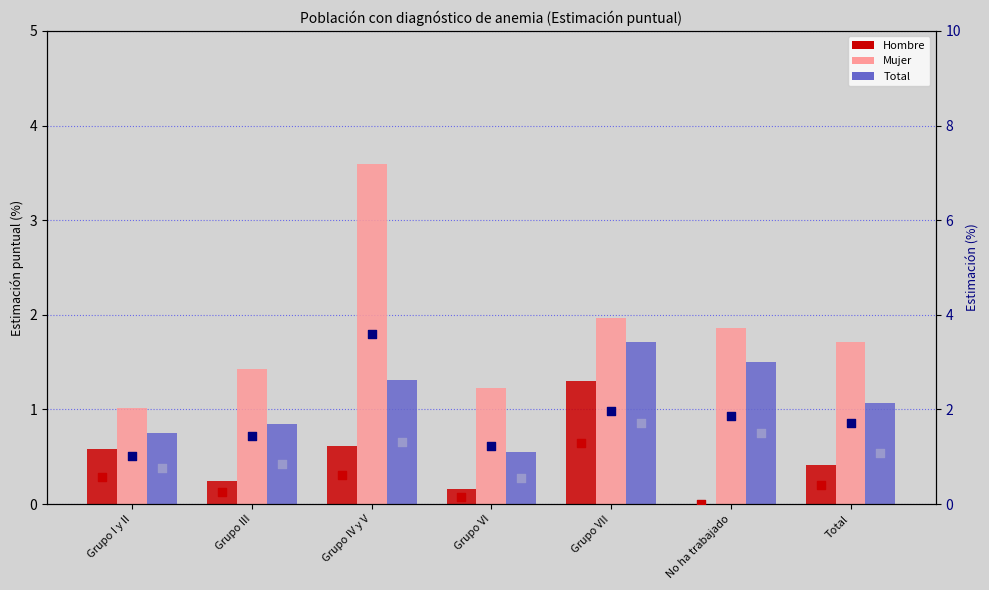

What is the total value across all series at Grupo III?

5.0